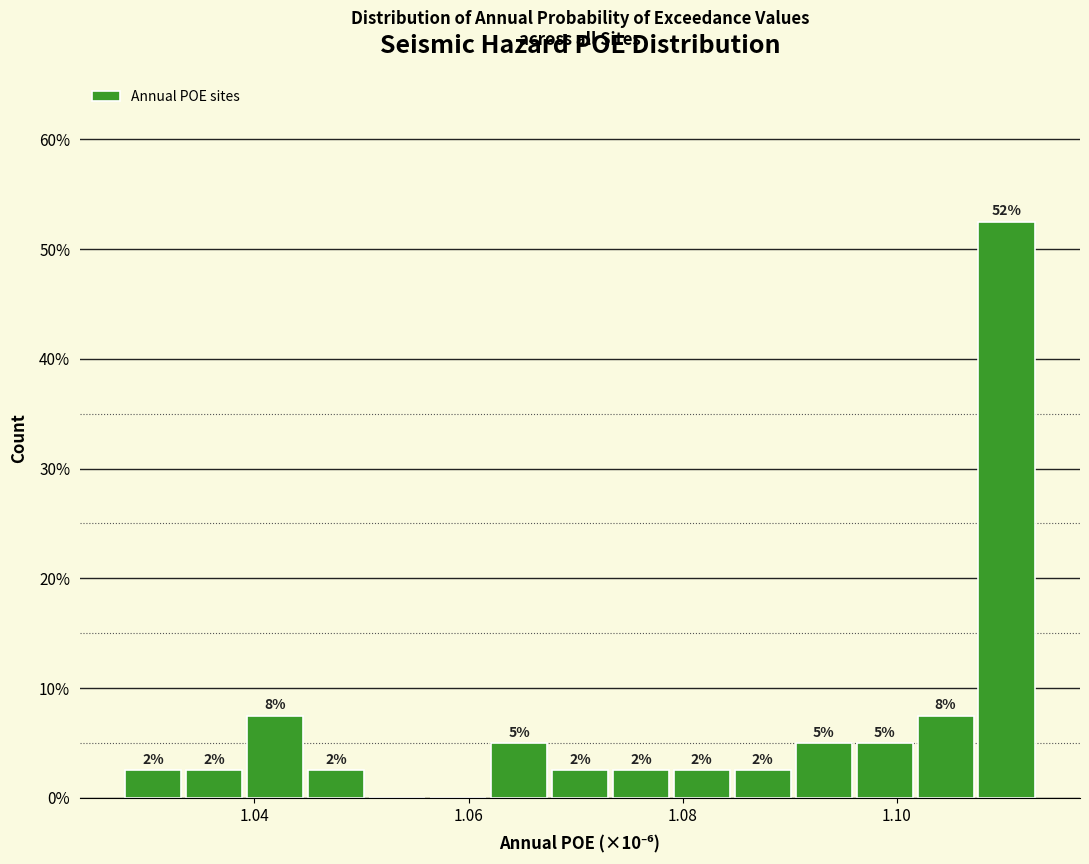

Read against the x-axis, roughly where is the centre of the tallest bar?

1.110